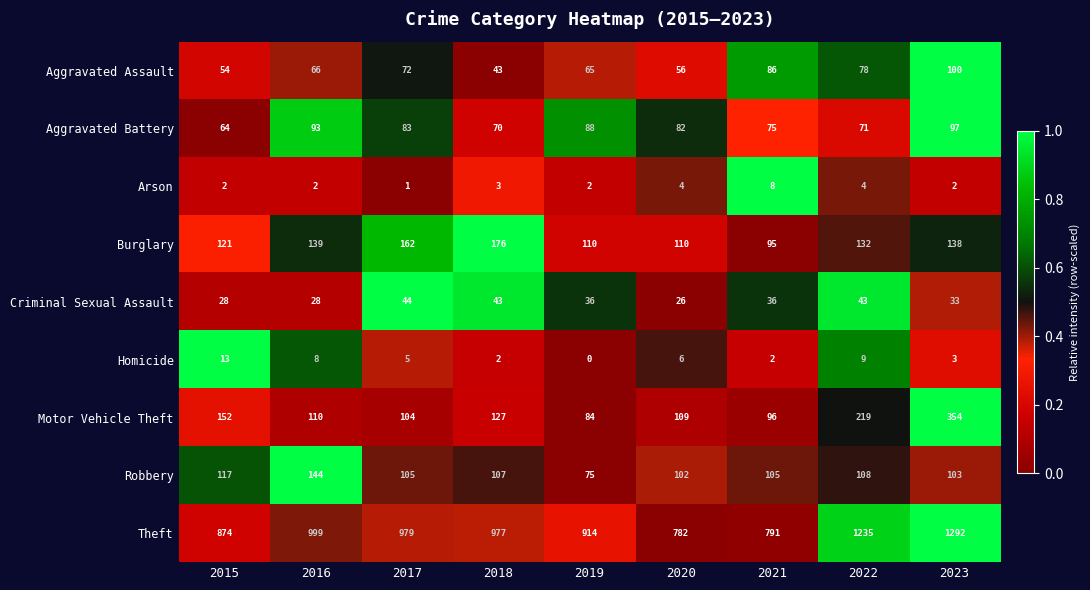

Which series has the largest total across all categories?

Theft